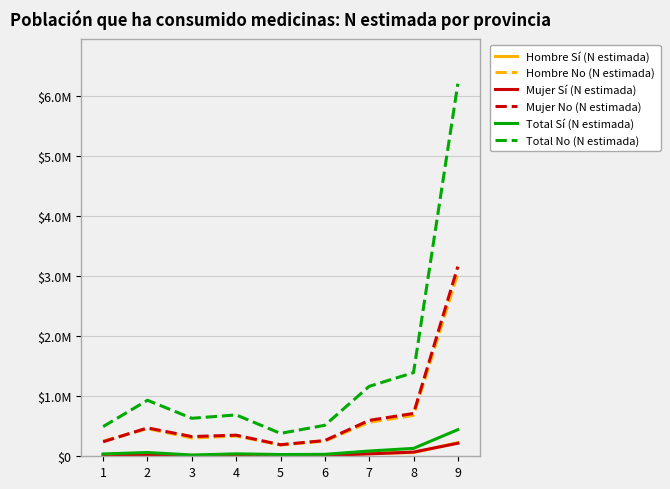

Does the chart have visible grid lines?

Yes